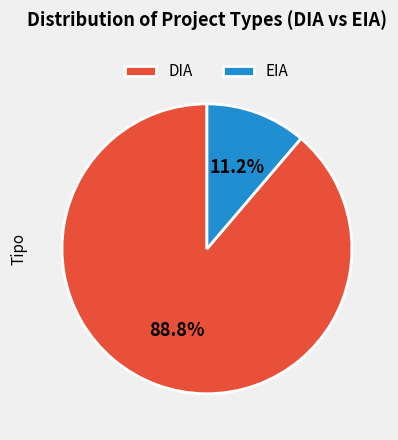

To the nearest percent, what percentage of the pie is DIA?

89%